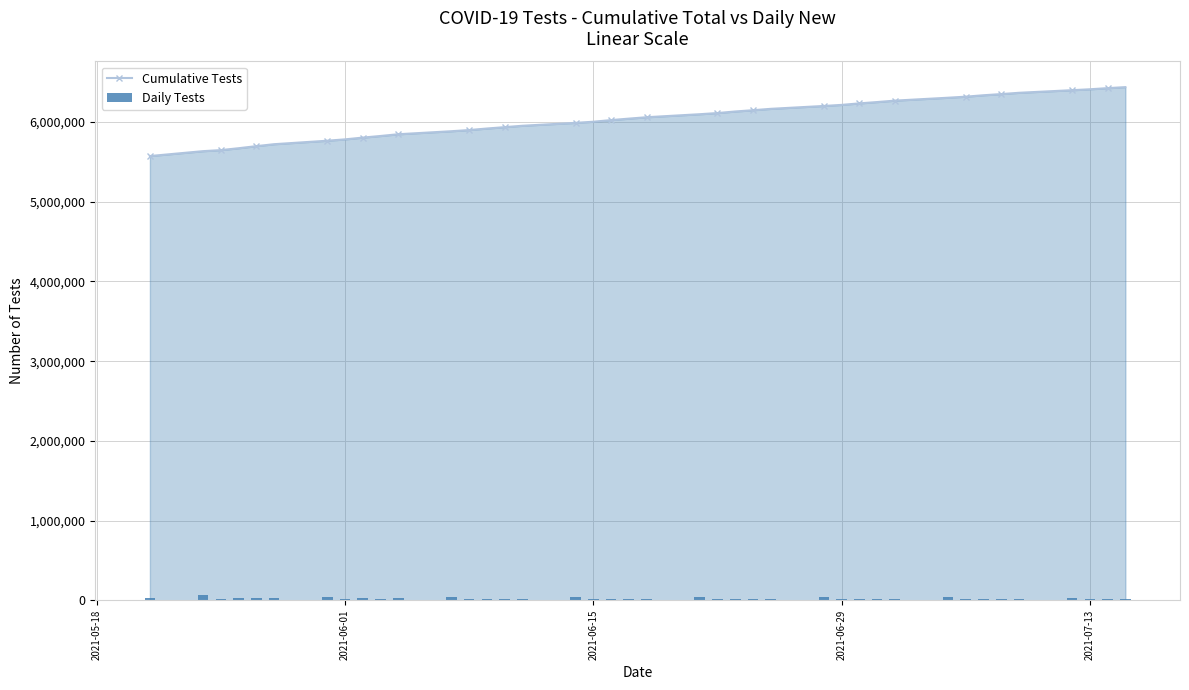

Which series has the widest spread of values?

Cumulative Tests